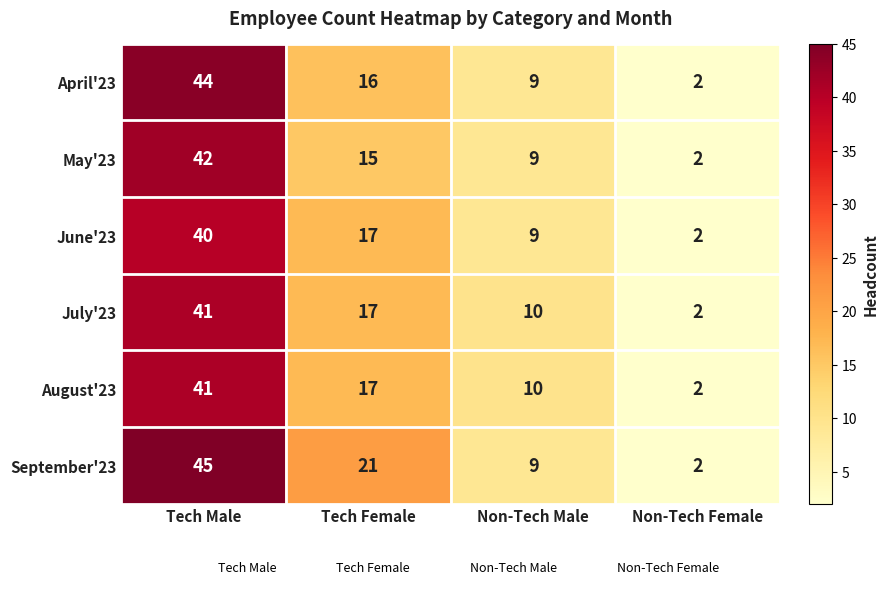

Between Tech Male and Non-Tech Female, which series saw the biggest shift?

September'23